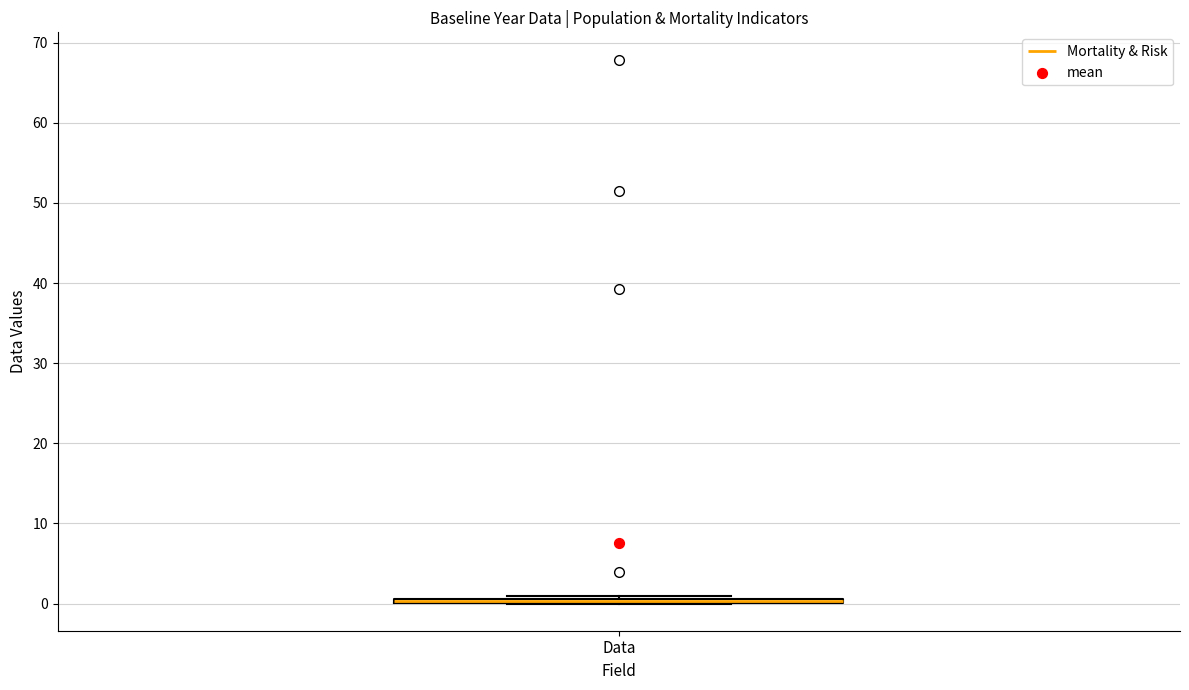

Where is the lower edge of the box for Data on the y-axis? The values are not printed on the chart, so give them approximately, as read against the axis.

0